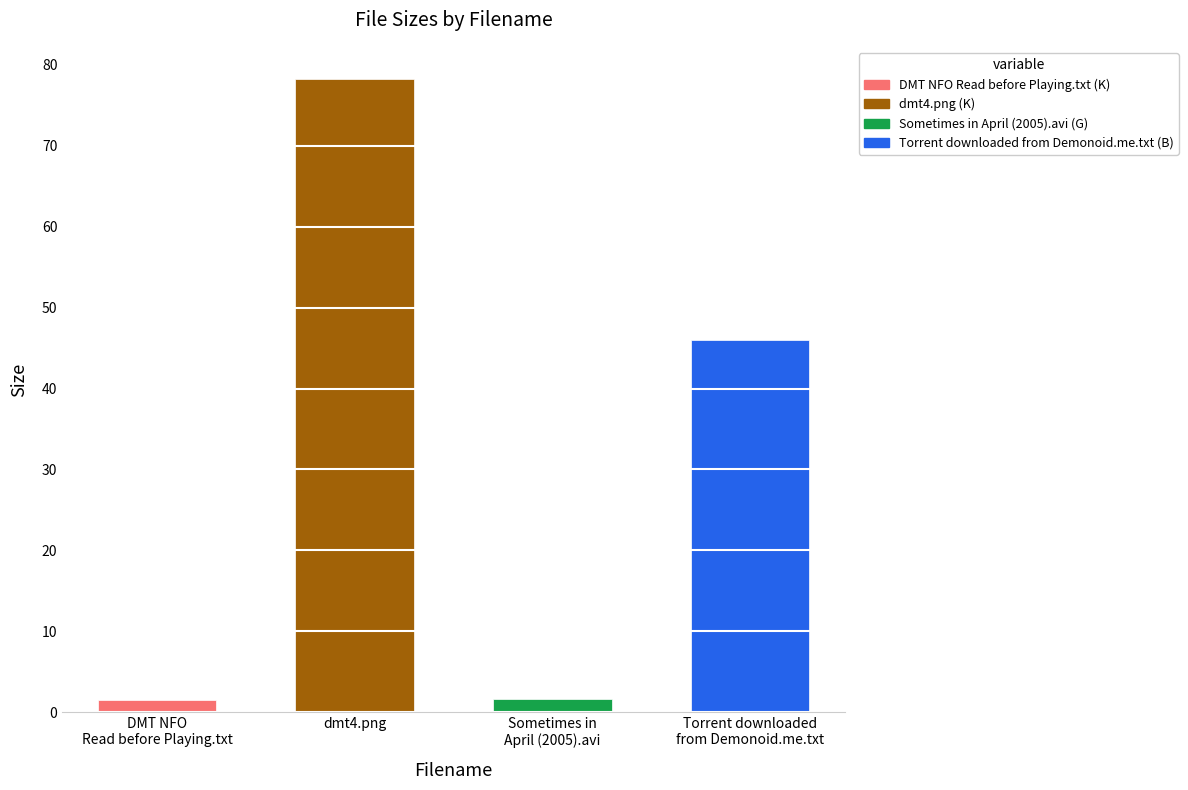

Reading left to right, list all the values displayed in this chart.

1.5	78.3	1.6	46.0